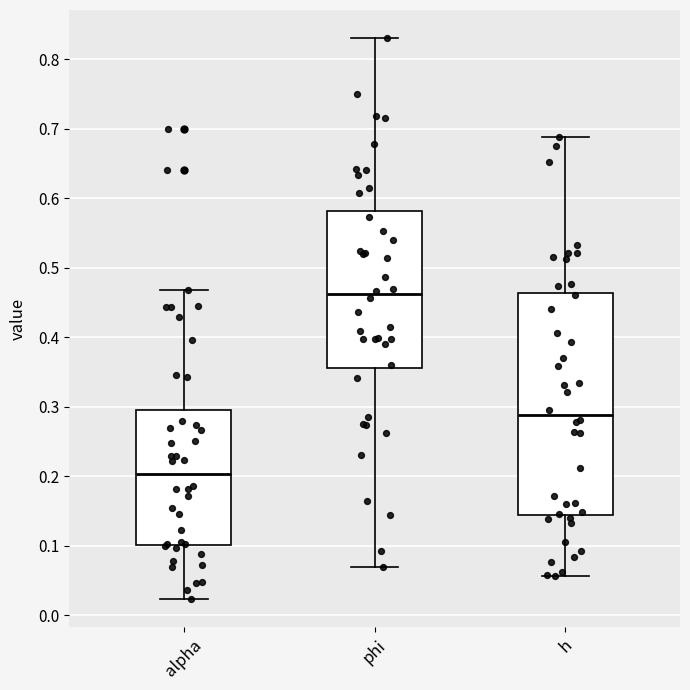

Which box's median line is the highest?

phi